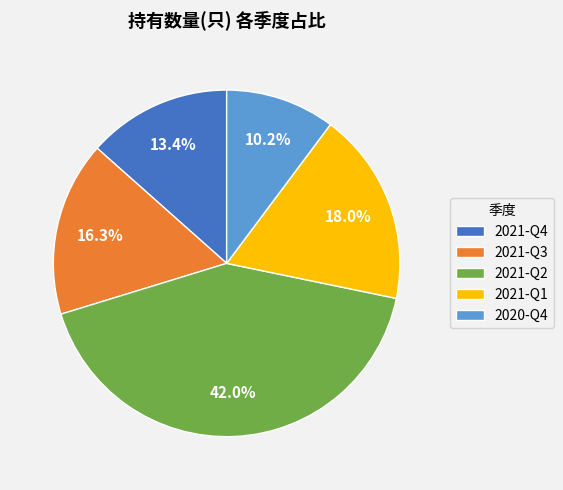

True or false: 2020-Q4 accounts for 22% of the total.

False